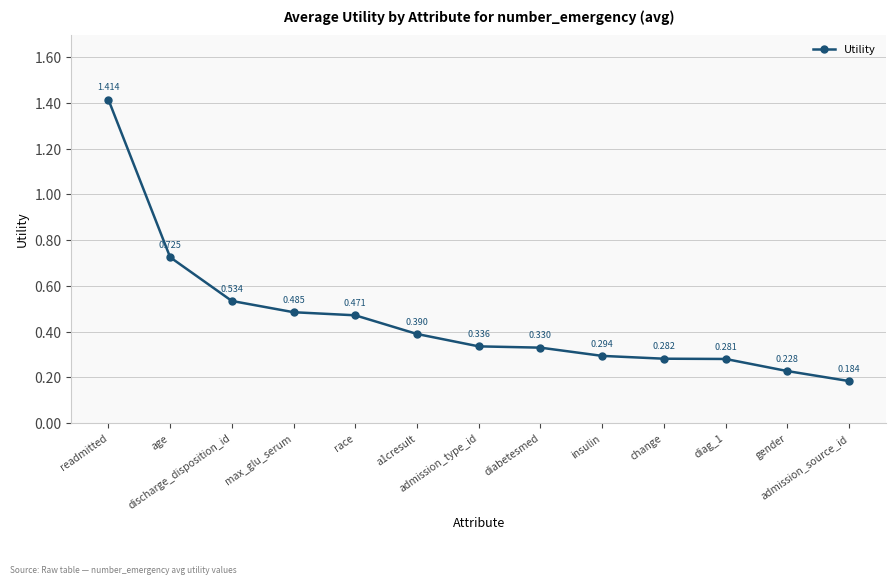

True or false: the data shows 0.2 at race.

False